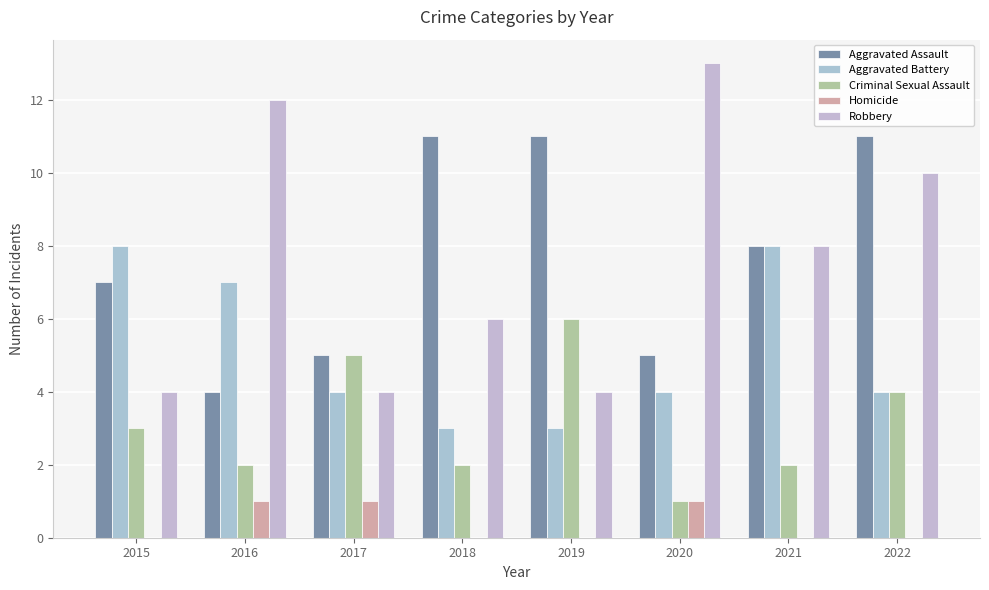

How many groups of bars are there?

8